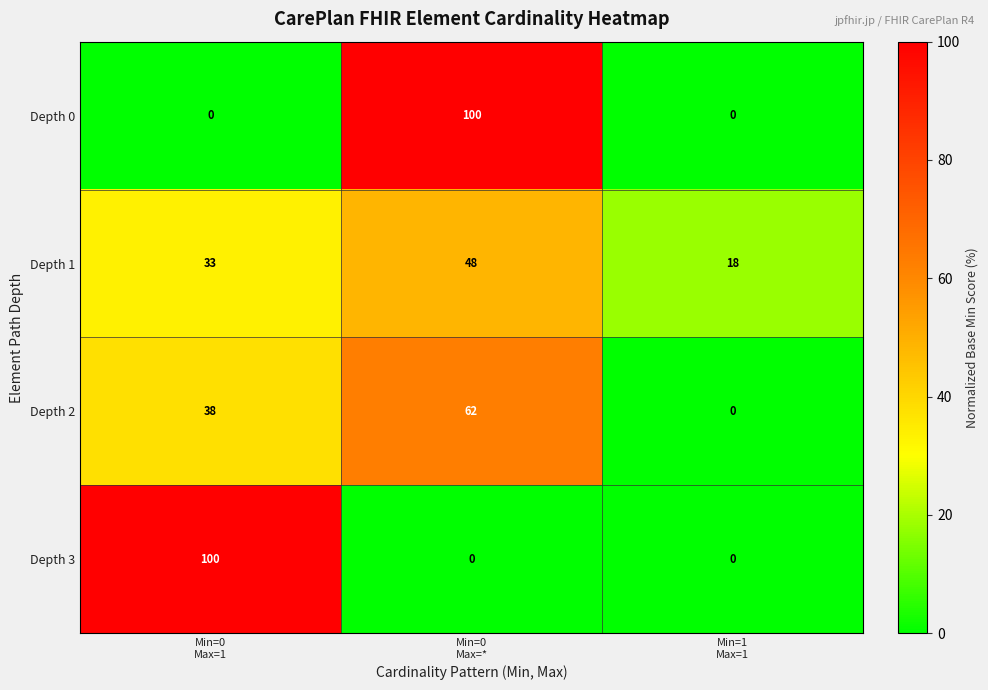

Reading right to left, list all the values displayed in this chart.

Depth 0: 0	100	0
Depth 1: 18	48	33
Depth 2: 0	62	38
Depth 3: 0	0	100